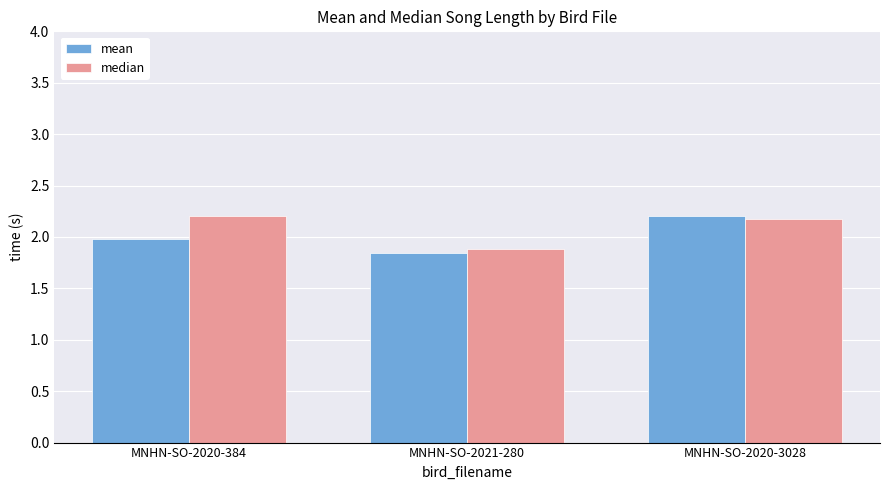

What is the maximum value shown in the chart?

2.2